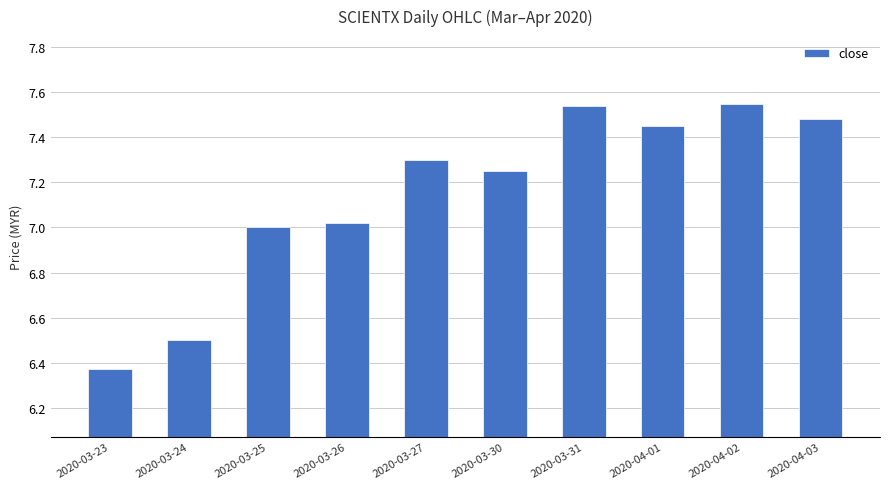

What is the label of the 8th bar from the right?

2020-03-25